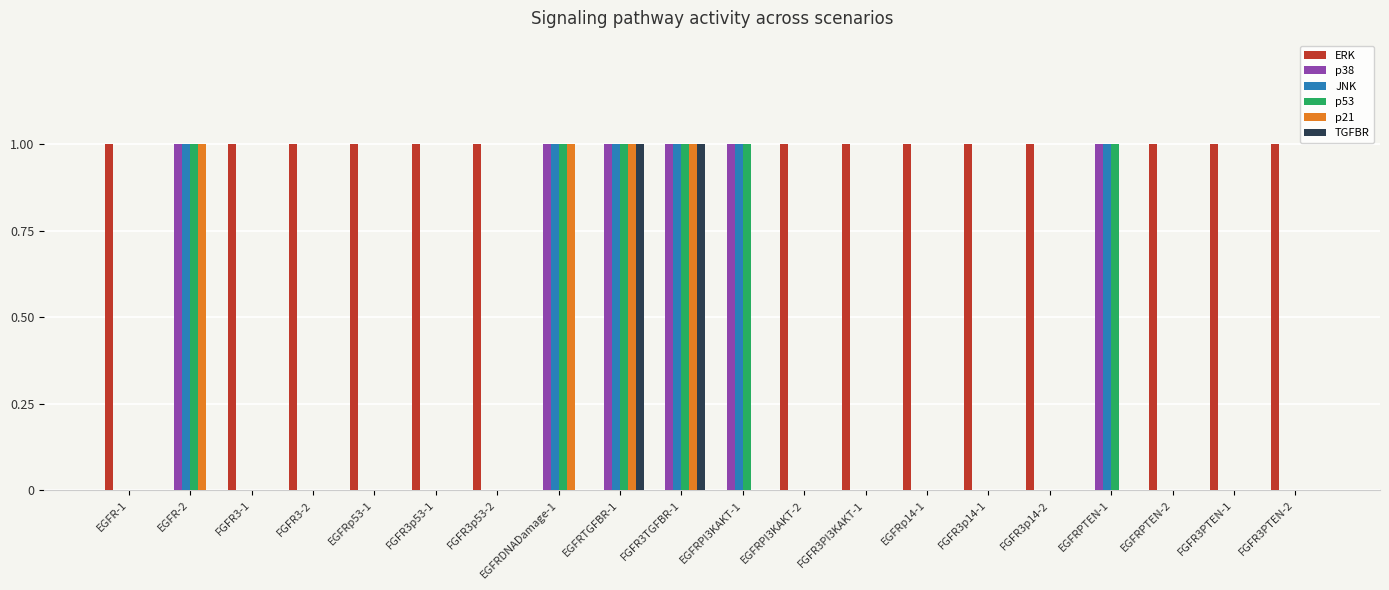

Is the value of JNK at FGFR3PTEN-1 greater than the value of ERK at EGFRPTEN-2?

No